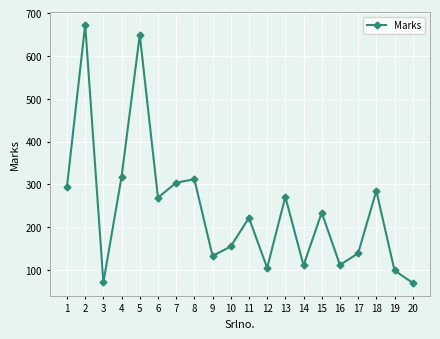

Between 9 and 1, which is larger?

1